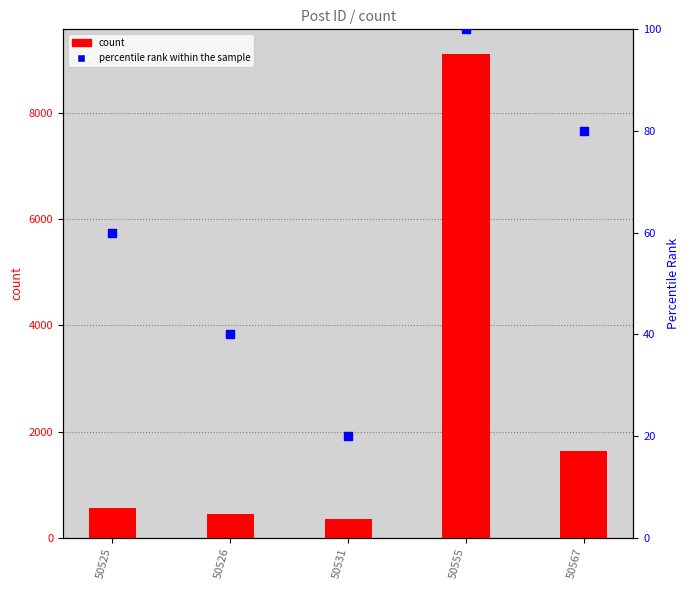

What is the total value across all series at 50525?

622